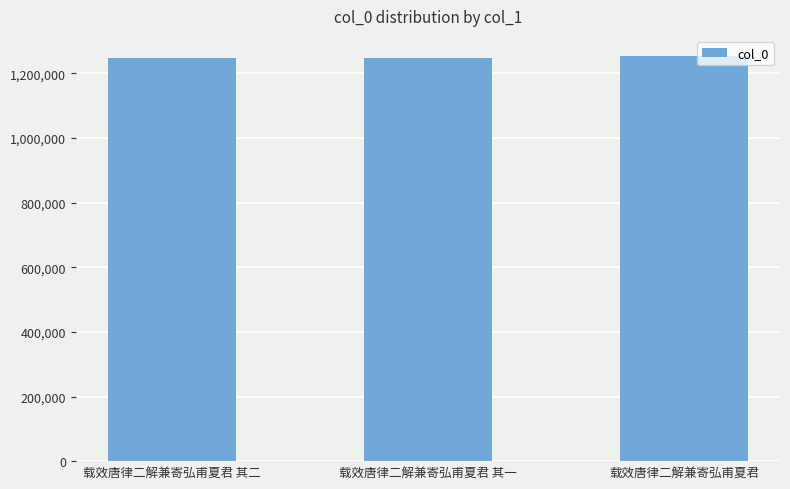

What is the ratio of the value at 载效唐律二解兼寄弘甫夏君 其二 to the value at 载效唐律二解兼寄弘甫夏君 其一?

1.0